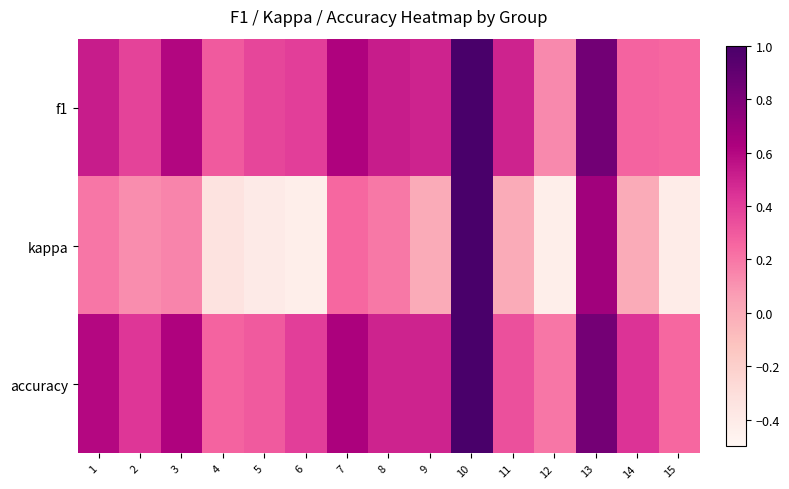

How many series are shown in this chart?

3